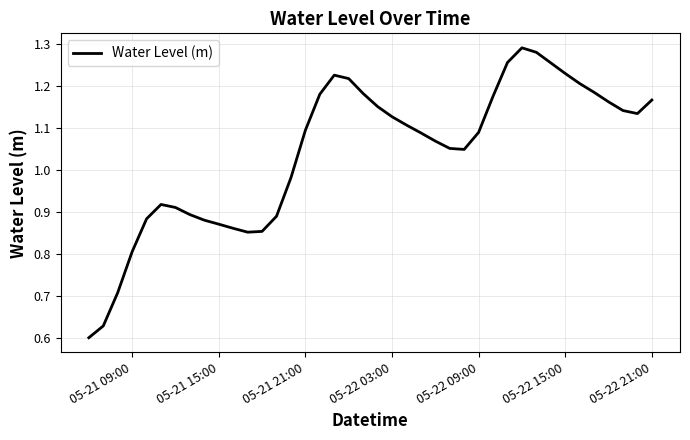

What is the difference between the maximum and minimum values?

0.7